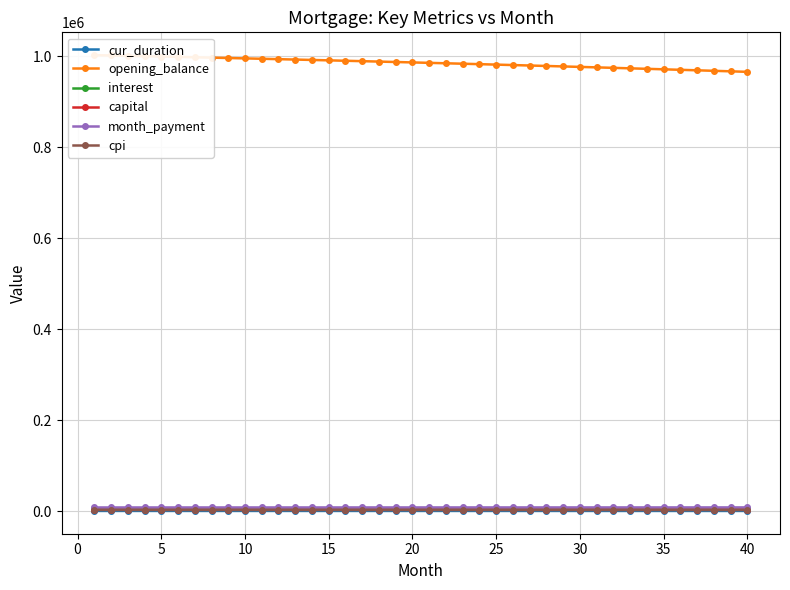

How many data points in month_payment are above 7962?

20